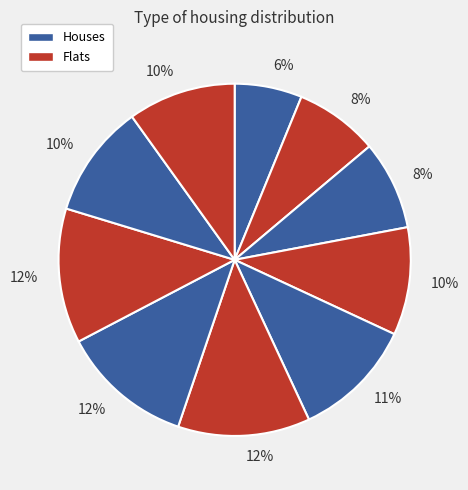

Rank the categories by value from lowest to highest.

1, 2, 3, 4, 10, 9, 5, 6, 7, 8